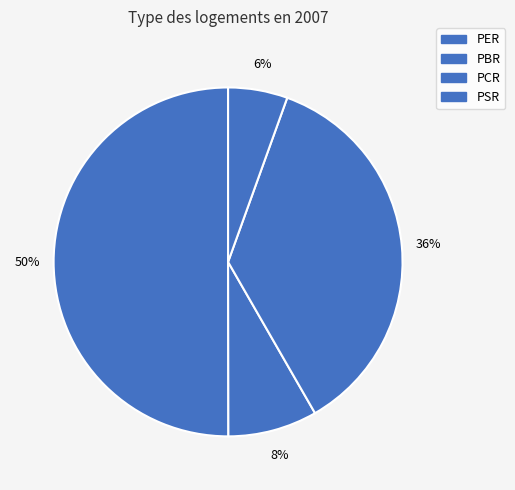

What is the largest slice in the pie chart?

PER